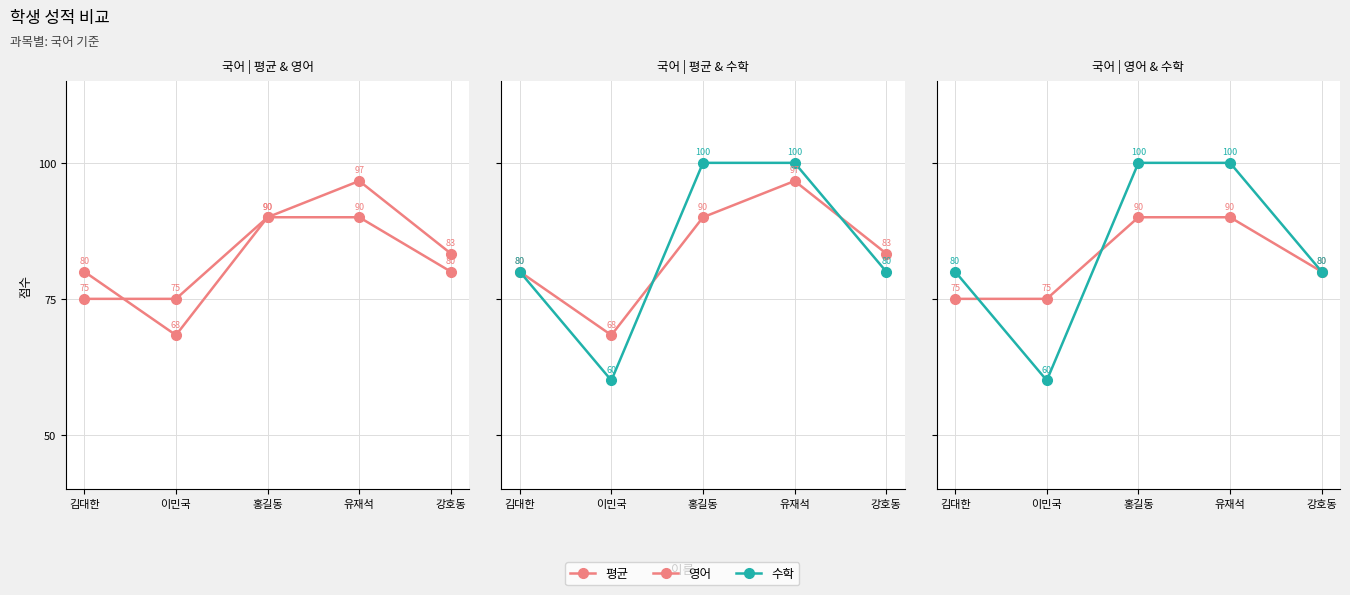

True or false: 영어 has a value of 155.8 at 유재석.

False